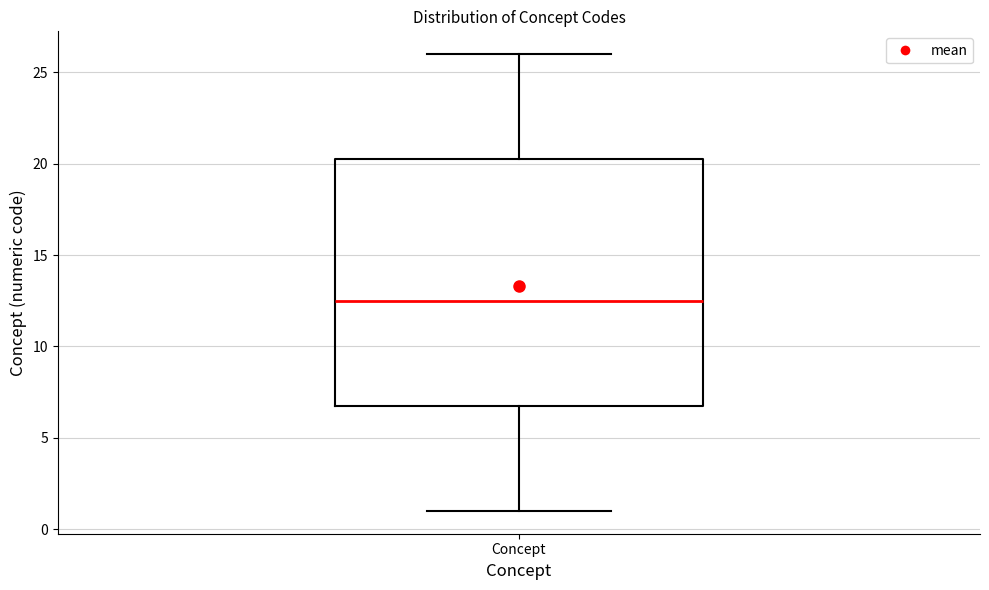

Transcribe this box plot: give where the median line is, the range the box spans, and where the two whiskers end, as read against the y-axis. The values are not printed on the chart, so give them approximately, as read against the axis.

median 12.5, box 7.0 to 20.5, whiskers 1.0 to 26.0